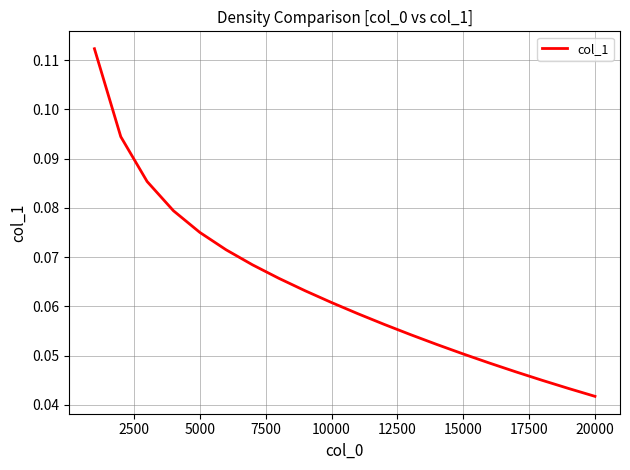

How many lines are shown in the chart?

1